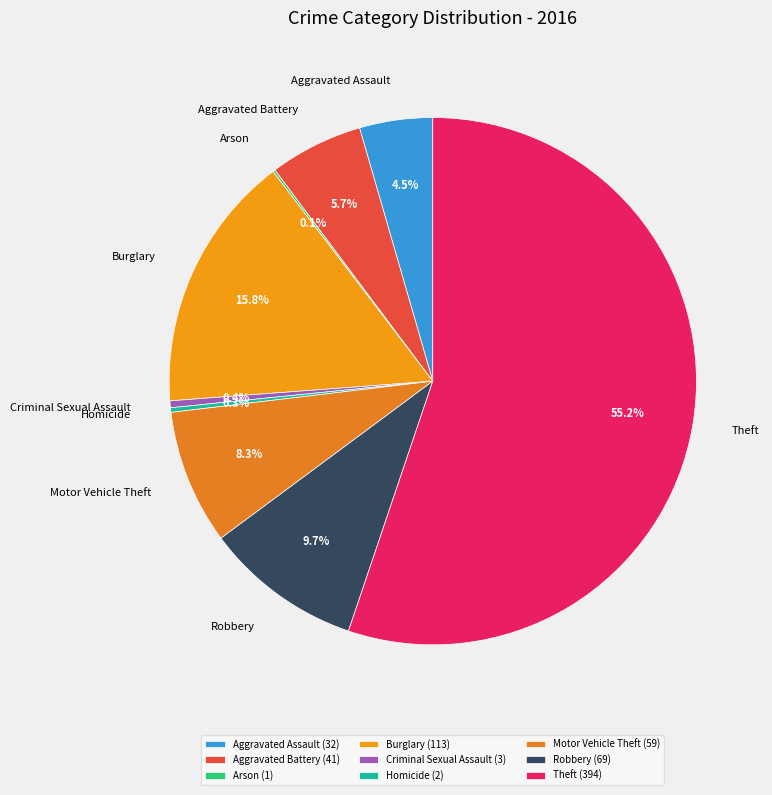

Which has a higher value, Motor Vehicle Theft or Aggravated Assault?

Motor Vehicle Theft